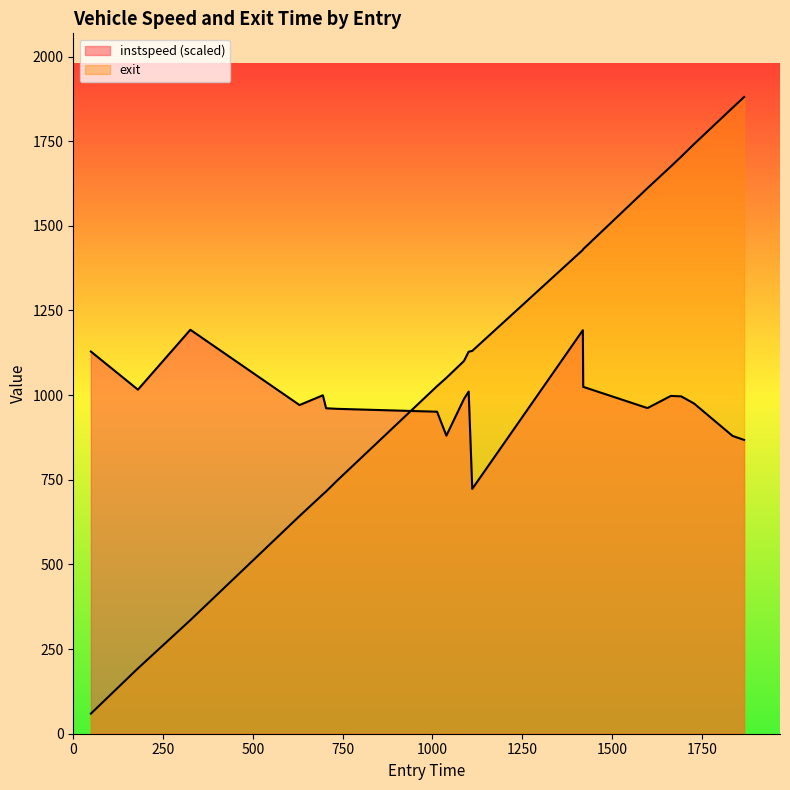

Does the chart display data point markers on the line(s)?

No